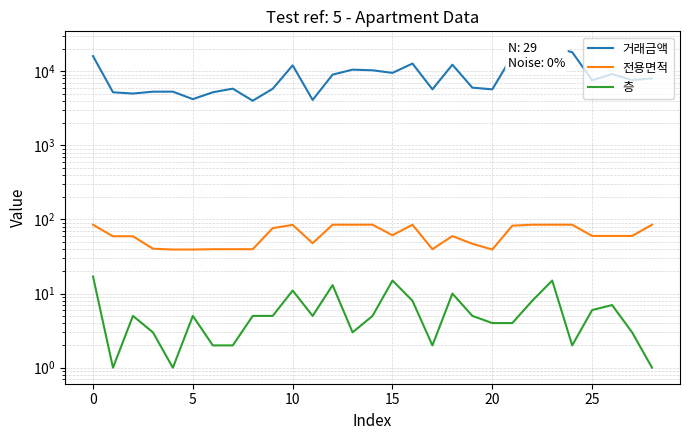

True or false: 층 and 전용면적 intersect in this chart.

False